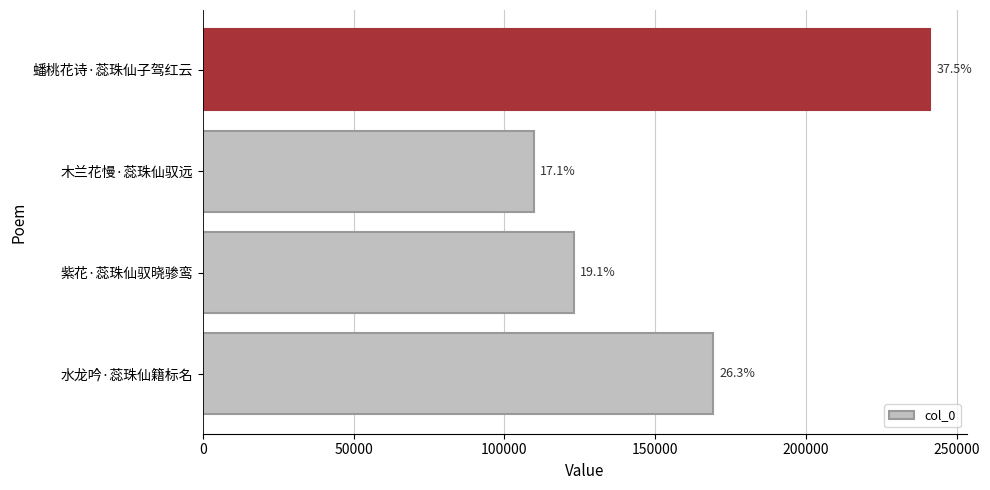

Does the chart contain any negative values?

No